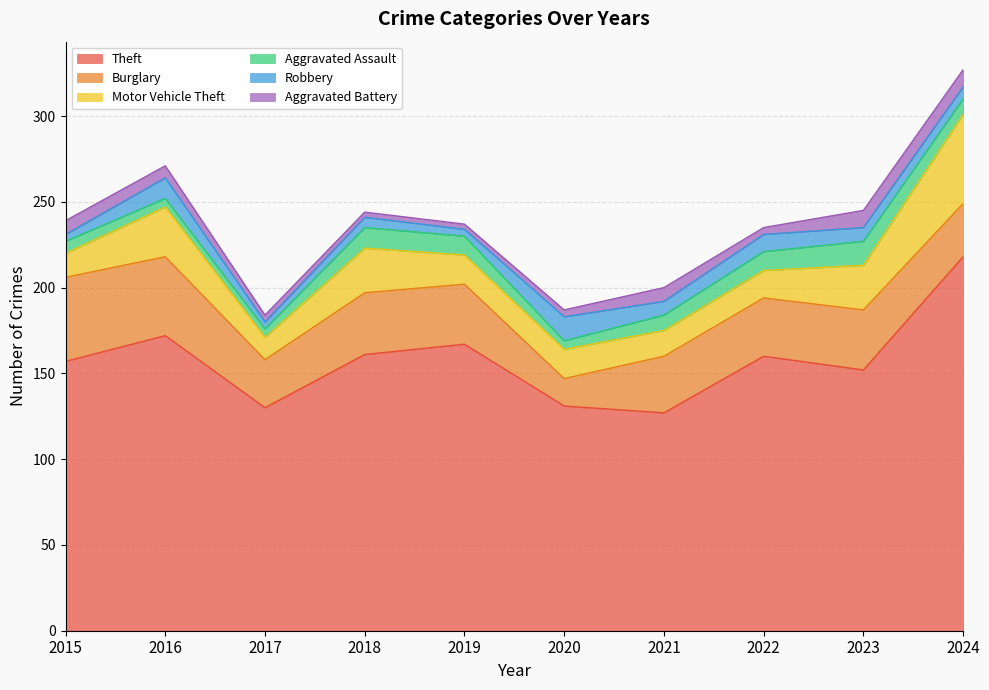

True or false: Theft and Burglary intersect in this chart.

False